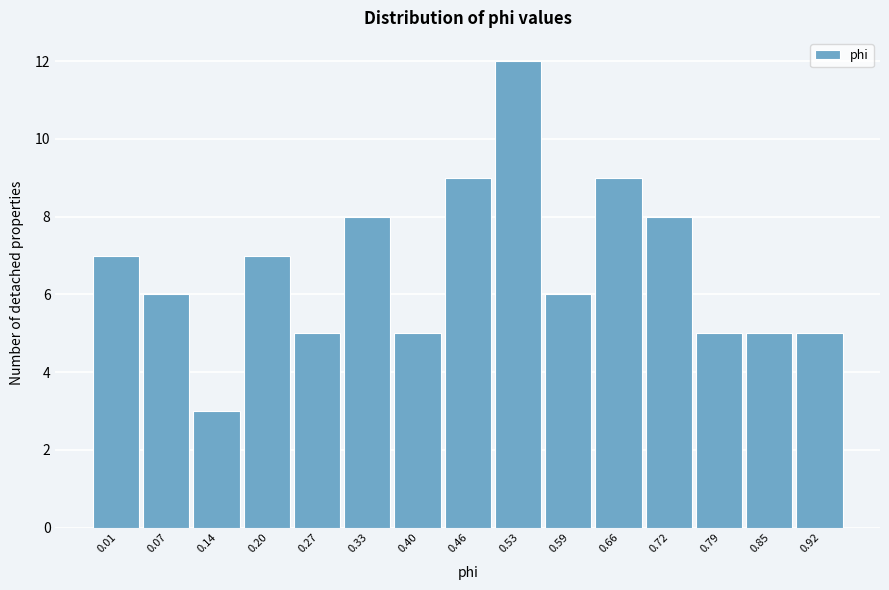

Reading right to left, what are all the values shown in this chart?

5	5	5	8	9	6	12	9	5	8	5	7	3	6	7